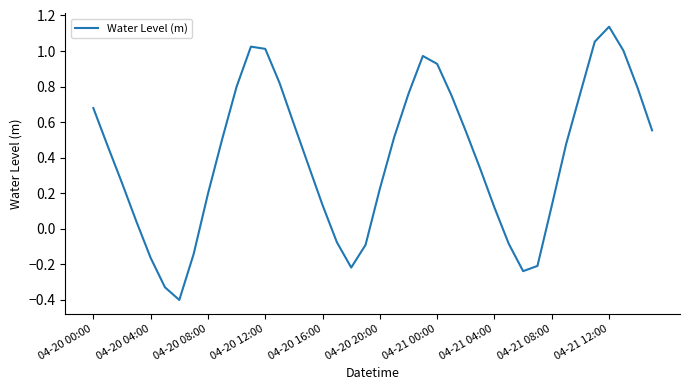

How many lines are shown in the chart?

1